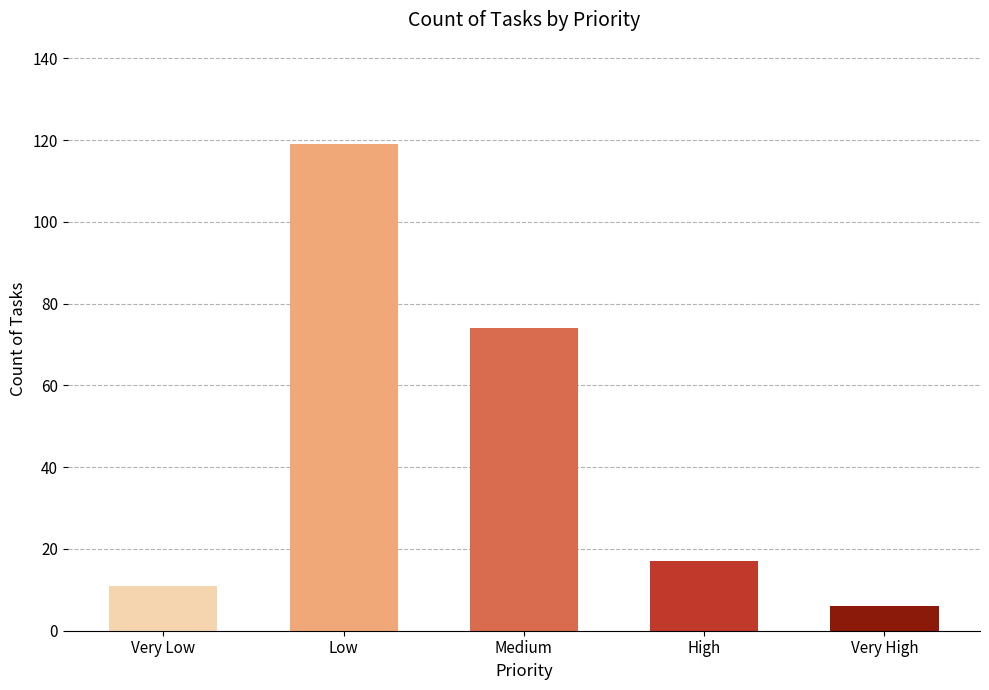

What is the average value?

45